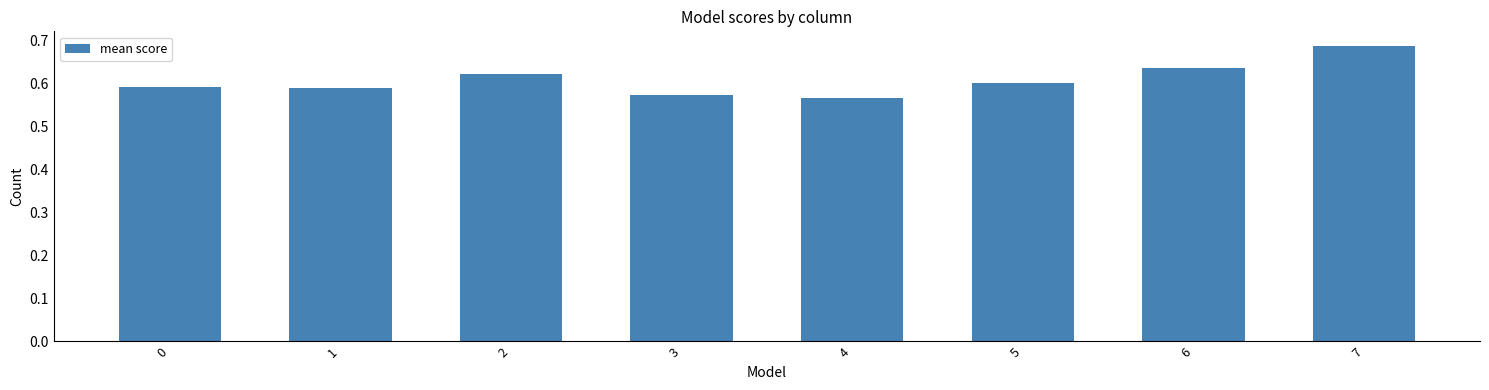

What is the sum of all values?

4.9